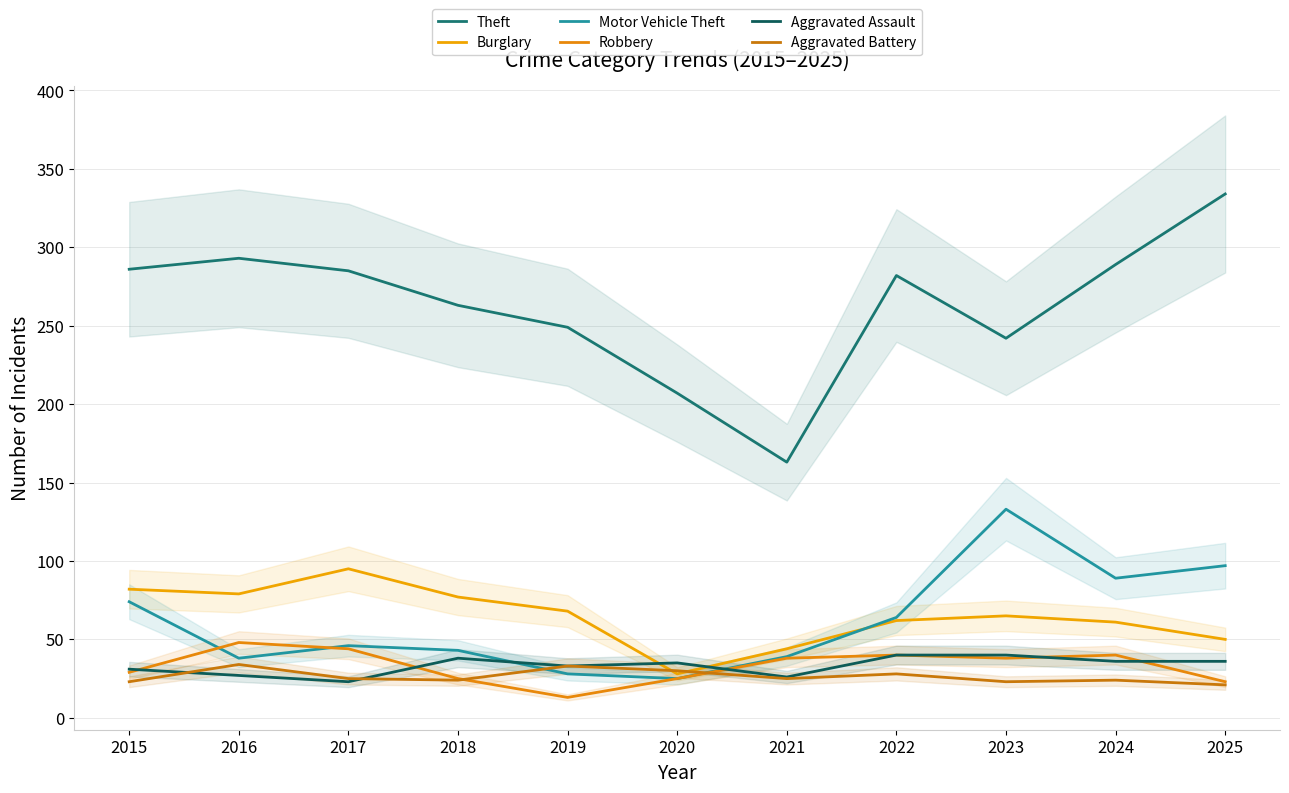

Which category has the highest value in the Robbery series?

2016